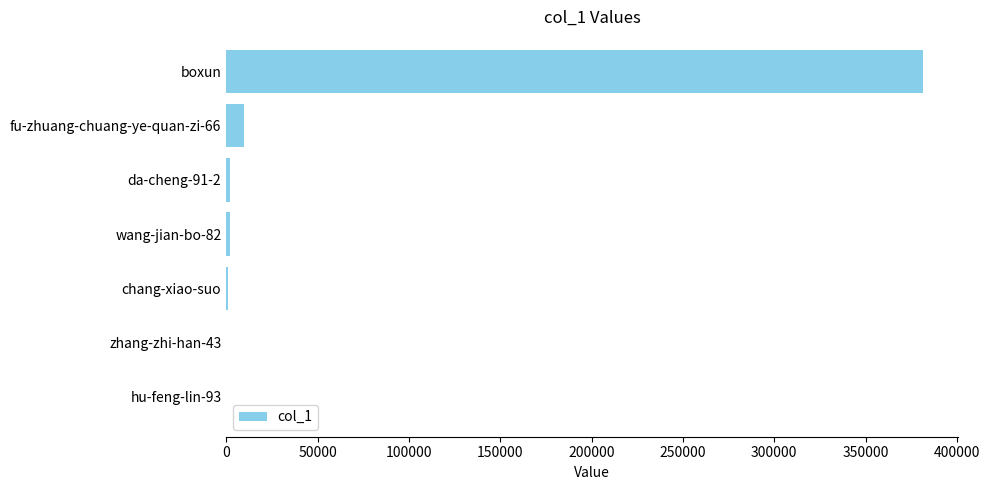

What is the sum of all values?

396160